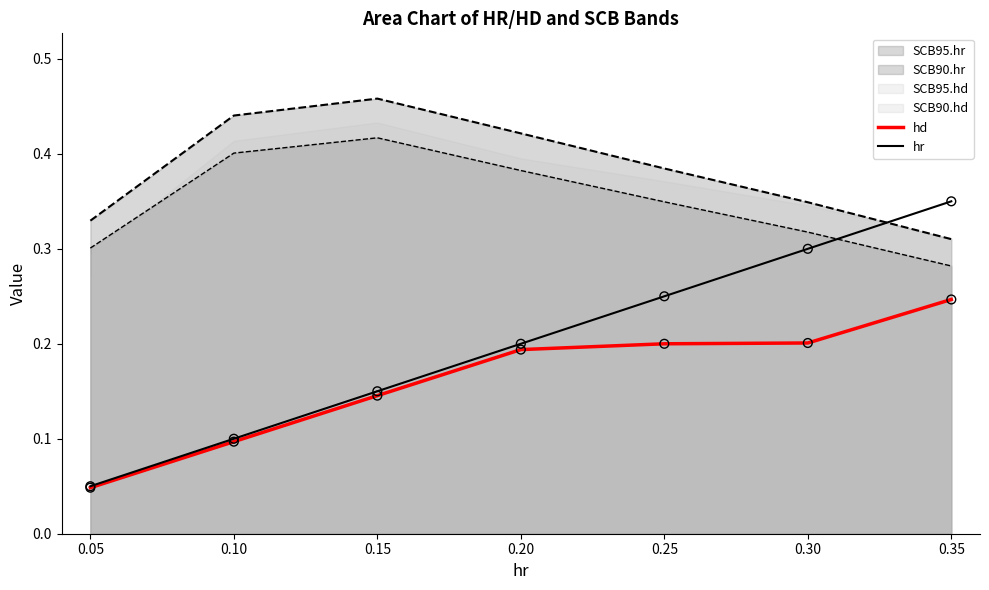

Which series reaches the minimum Y coordinate?

hd